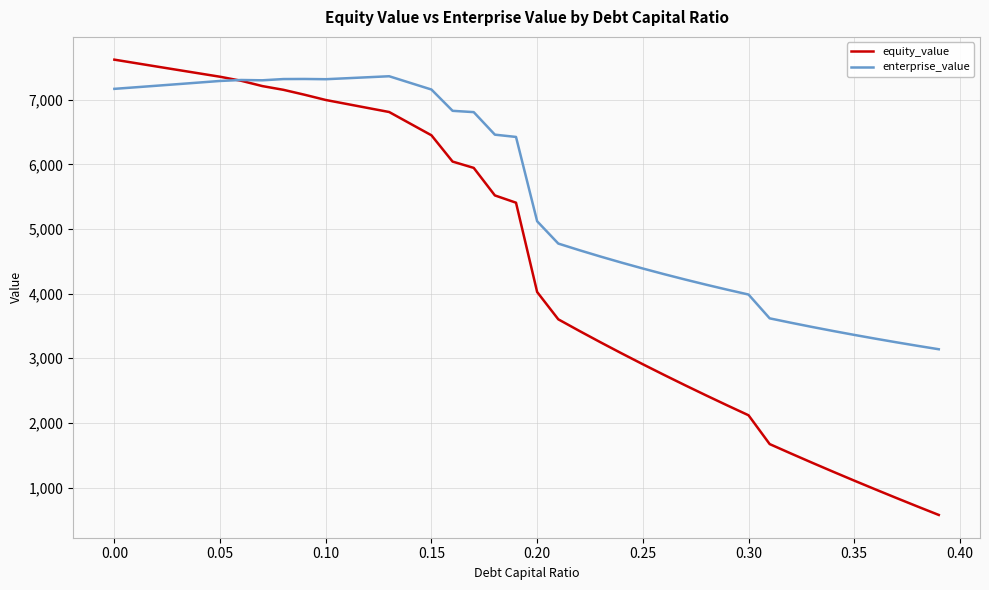

Which series has the widest spread of values?

equity_value